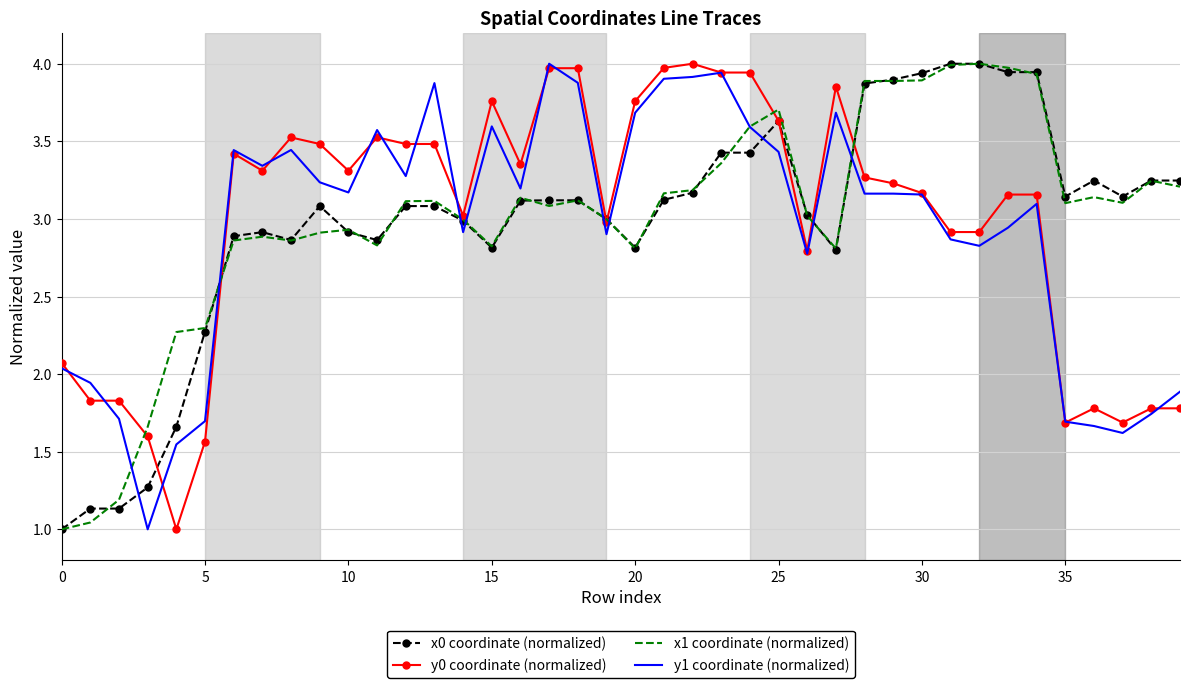

What is the greatest value displayed?

4.0